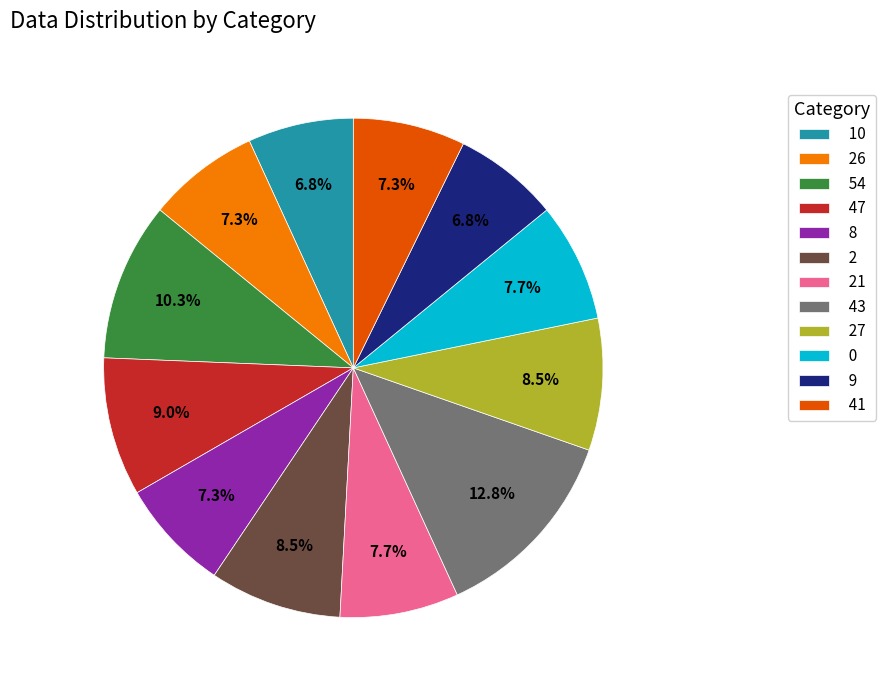

Which slice is the largest?

43